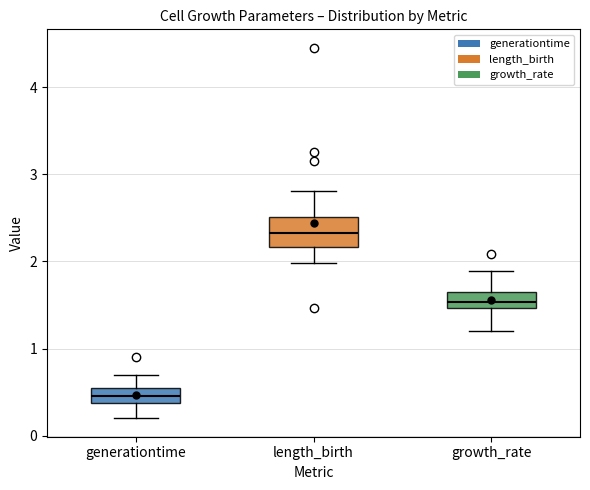

Where does the upper whisker of the box for growth_rate end on the y-axis? The values are not printed on the chart, so give them approximately, as read against the axis.

1.9